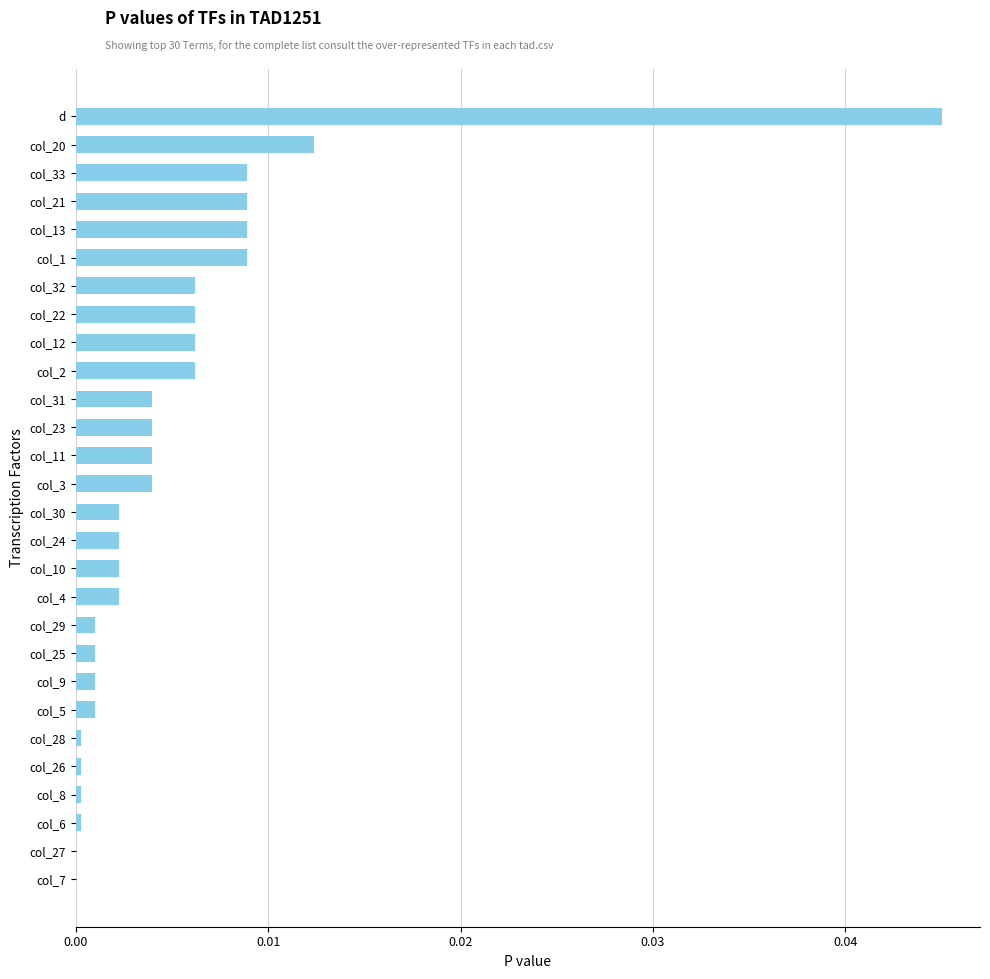

Which has a higher value, col_23 or col_29?

col_23